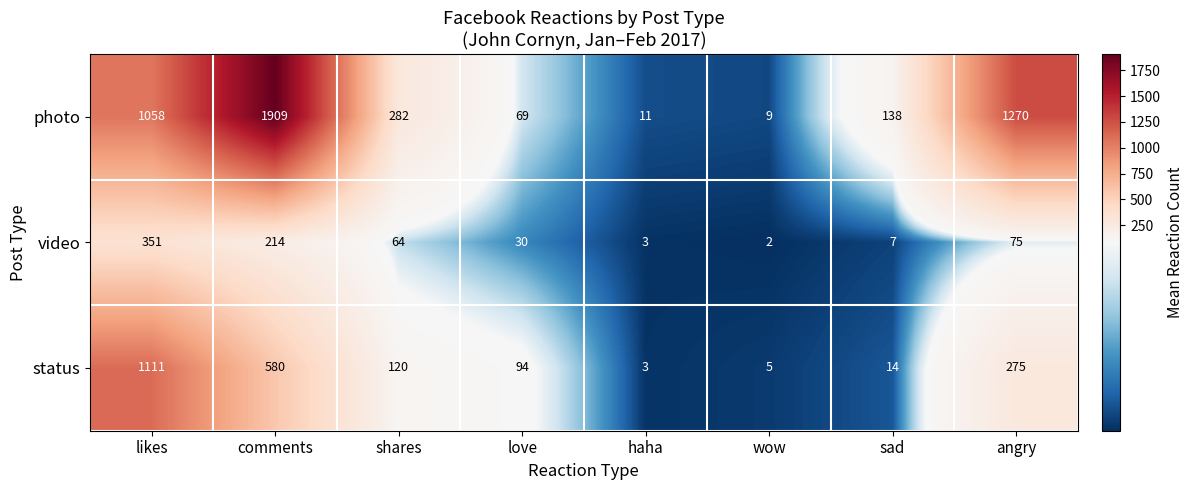

Count the number of categories in the chart.

8